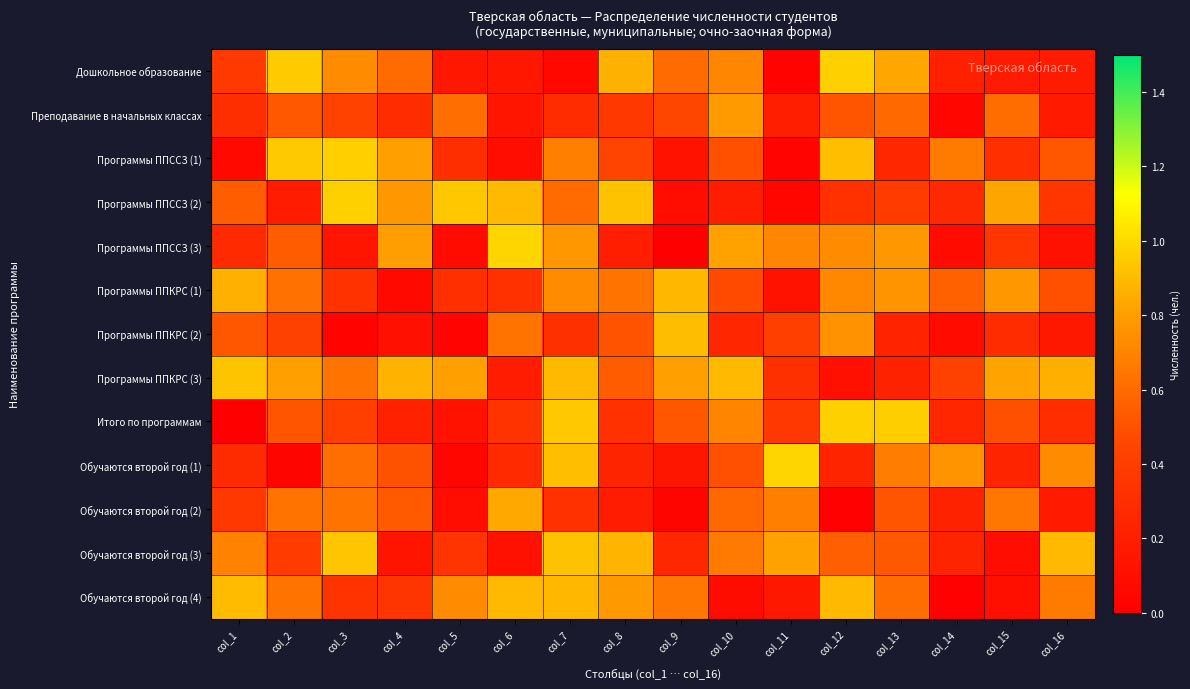

How many categories are shown in the chart?

16